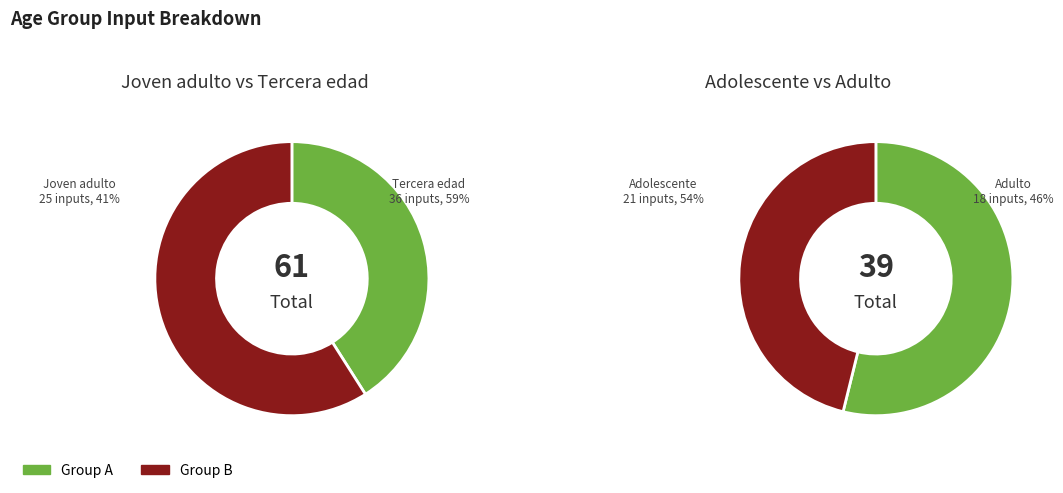

Count the number of slices in the pie.

4